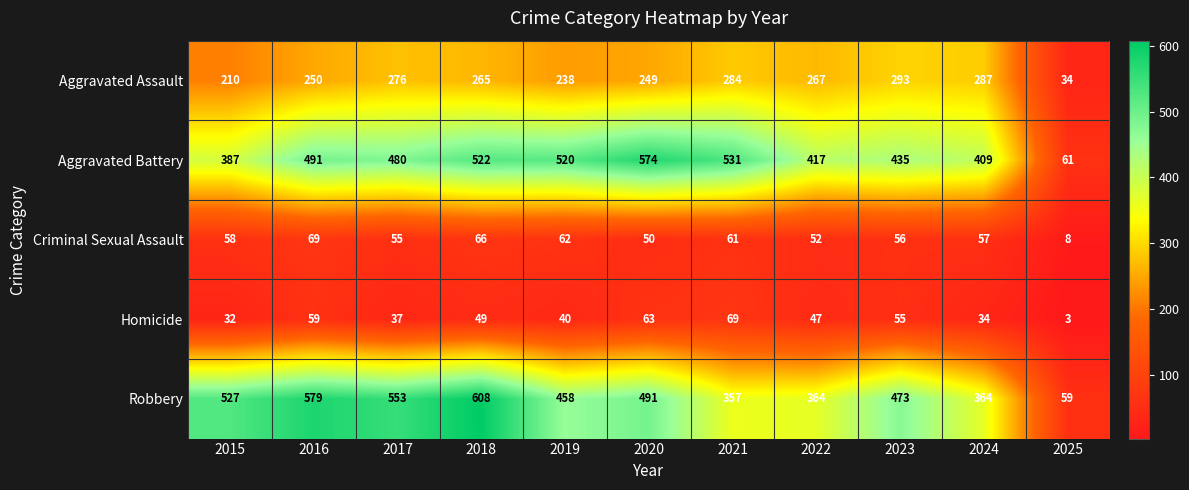

Where is Homicide nearest to the value 36?

2017